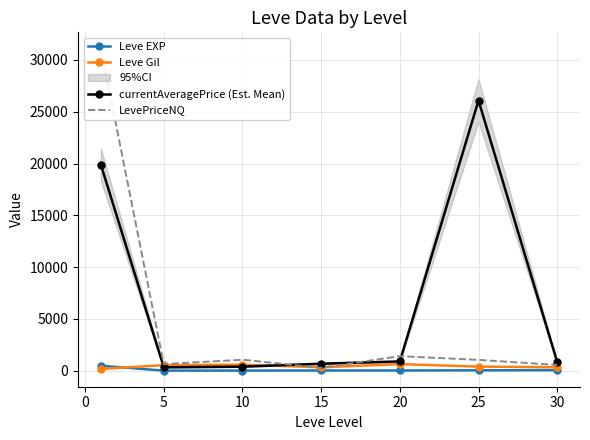

Rank the series by their maximum value, from lowest to highest.

Leve EXP, Leve Gil, currentAveragePrice (Est. Mean), LevePriceNQ